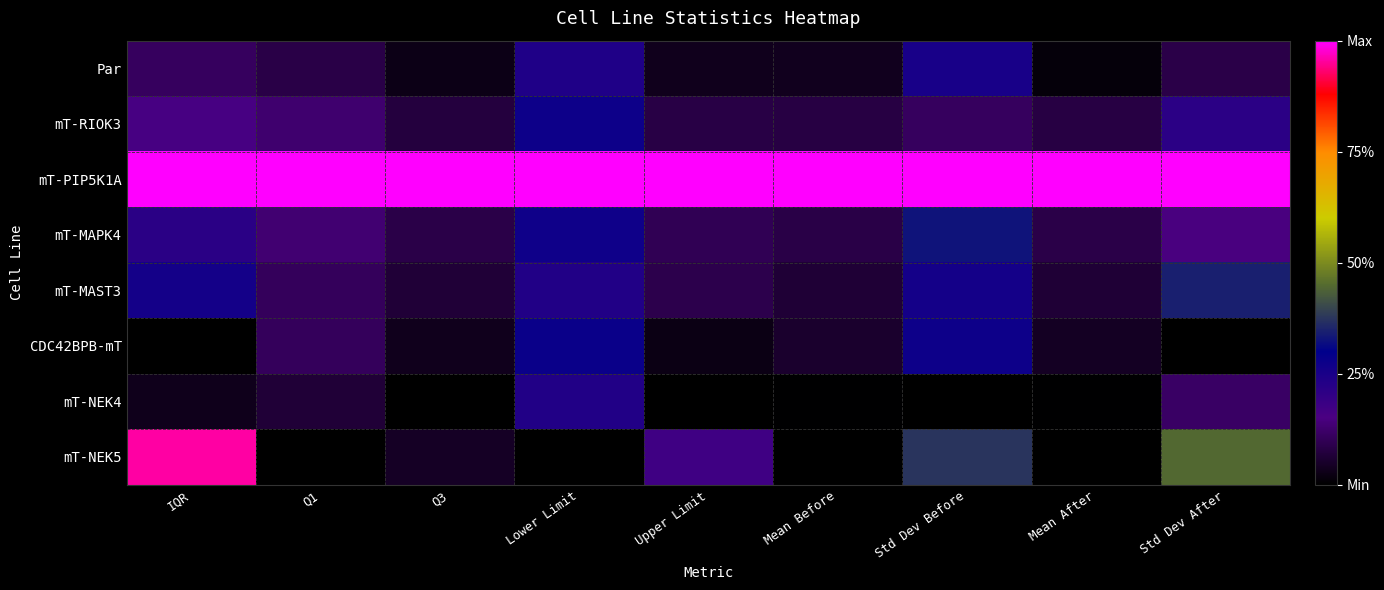

Reading left to right, what are all the values shown in this chart?

Par: IQR=0.1	Q1=0.1	Q3=0.0	Lower Limit=0.2	Upper Limit=0.0	Mean Before=0.0	Std Dev Before=0.3	Mean After=0.0	Std Dev After=0.1
mT-RIOK3: IQR=0.2	Q1=0.1	Q3=0.1	Lower Limit=0.3	Upper Limit=0.1	Mean Before=0.1	Std Dev Before=0.1	Mean After=0.1	Std Dev After=0.2
mT-PIP5K1A: IQR=1.0	Q1=1.0	Q3=1.0	Lower Limit=1.0	Upper Limit=1.0	Mean Before=1.0	Std Dev Before=1.0	Mean After=1.0	Std Dev After=1.0
mT-MAPK4: IQR=0.2	Q1=0.1	Q3=0.1	Lower Limit=0.3	Upper Limit=0.1	Mean Before=0.1	Std Dev Before=0.3	Mean After=0.1	Std Dev After=0.1
mT-MAST3: IQR=0.3	Q1=0.1	Q3=0.1	Lower Limit=0.2	Upper Limit=0.1	Mean Before=0.1	Std Dev Before=0.3	Mean After=0.1	Std Dev After=0.3
CDC42BPB-mT: IQR=0.0	Q1=0.1	Q3=0.0	Lower Limit=0.3	Upper Limit=0.0	Mean Before=0.1	Std Dev Before=0.3	Mean After=0.0	Std Dev After=0.0
mT-NEK4: IQR=0.0	Q1=0.1	Q3=0.0	Lower Limit=0.2	Upper Limit=0.0	Mean Before=0.0	Std Dev Before=0.0	Mean After=0.0	Std Dev After=0.1
mT-NEK5: IQR=1.0	Q1=0.0	Q3=0.0	Lower Limit=0.0	Upper Limit=0.2	Mean Before=0.0	Std Dev Before=0.4	Mean After=0.0	Std Dev After=0.4